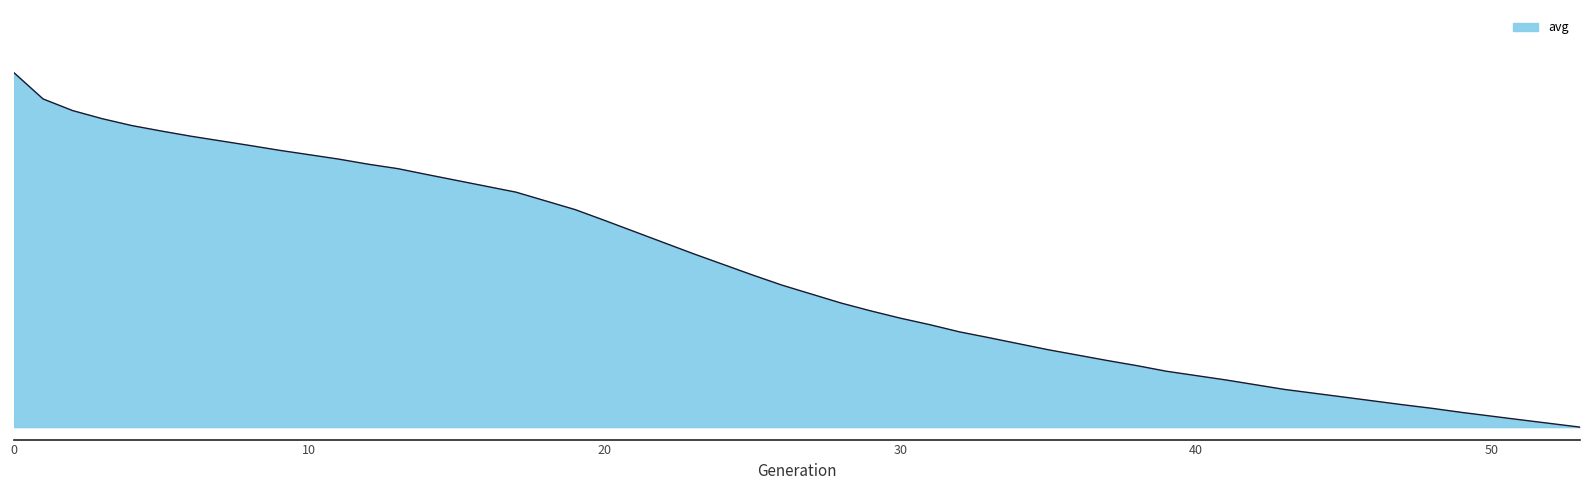

What is the value of the 29th point from the left?

339.0